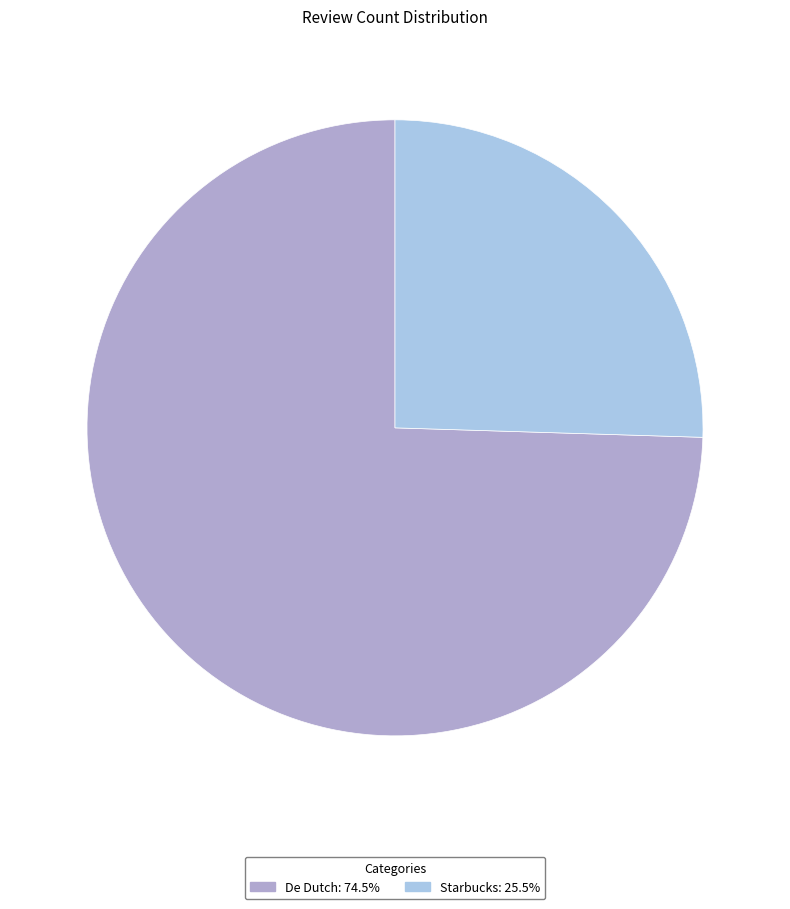

Do Starbucks: 25.5% and De Dutch: 74.5% together represent more than half of the pie?

Yes